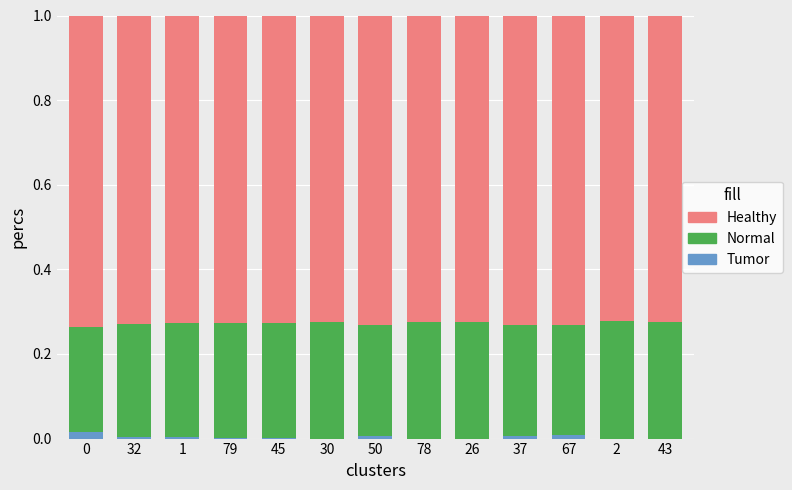

The Tumor series shows 0.0 at 45. True or false?

True